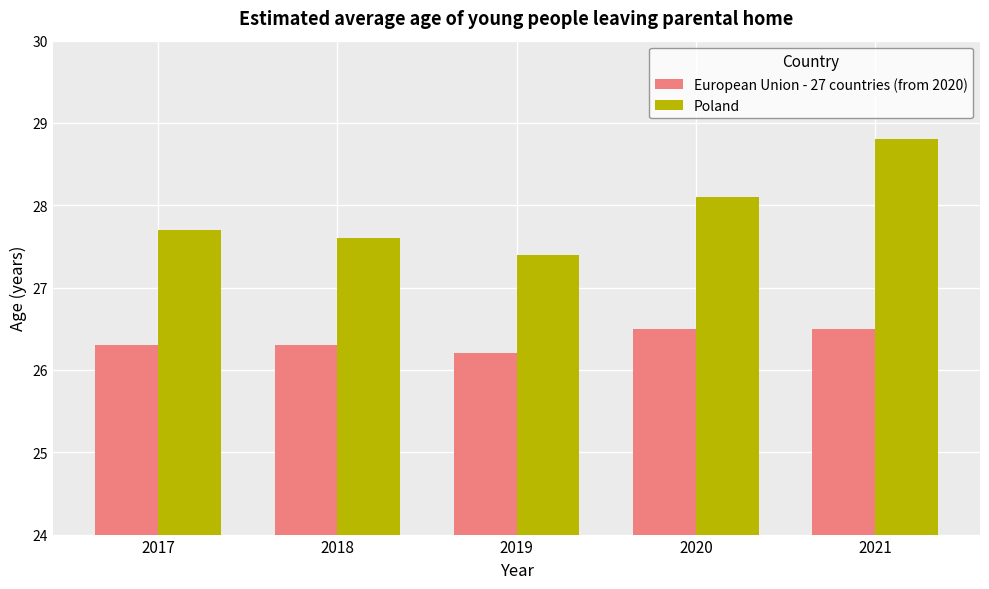

Read the European Union - 27 countries (from 2020) value at 2019.

26.2